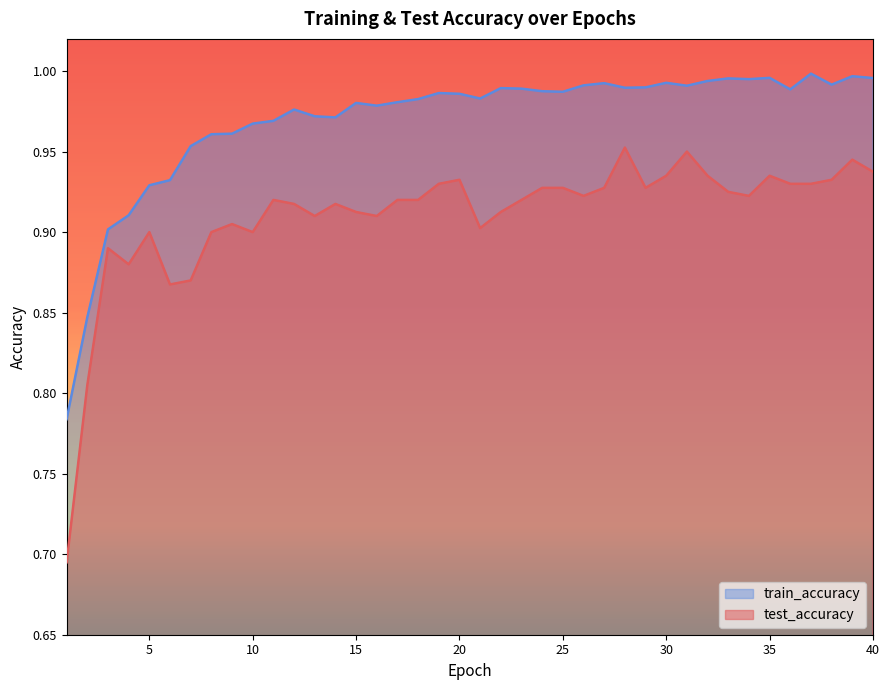

At which category does train_accuracy reach its first local peak?

12